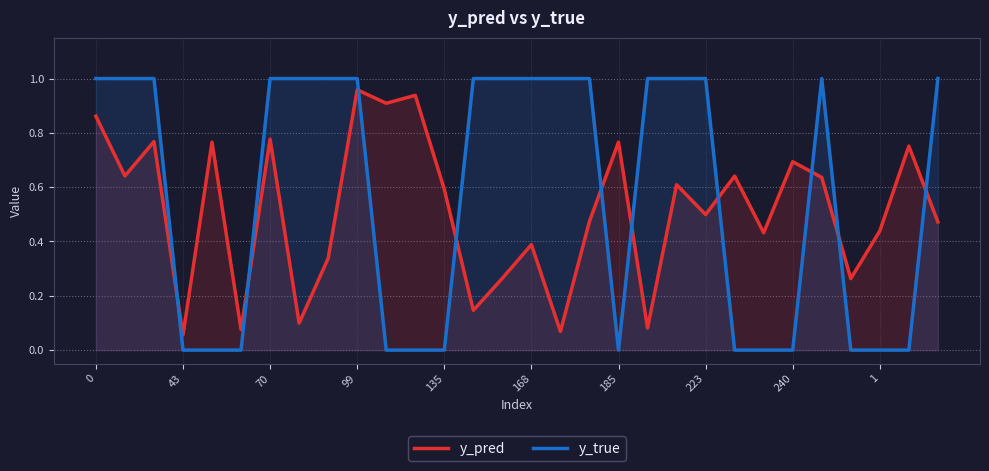

How many series are shown in this chart?

2